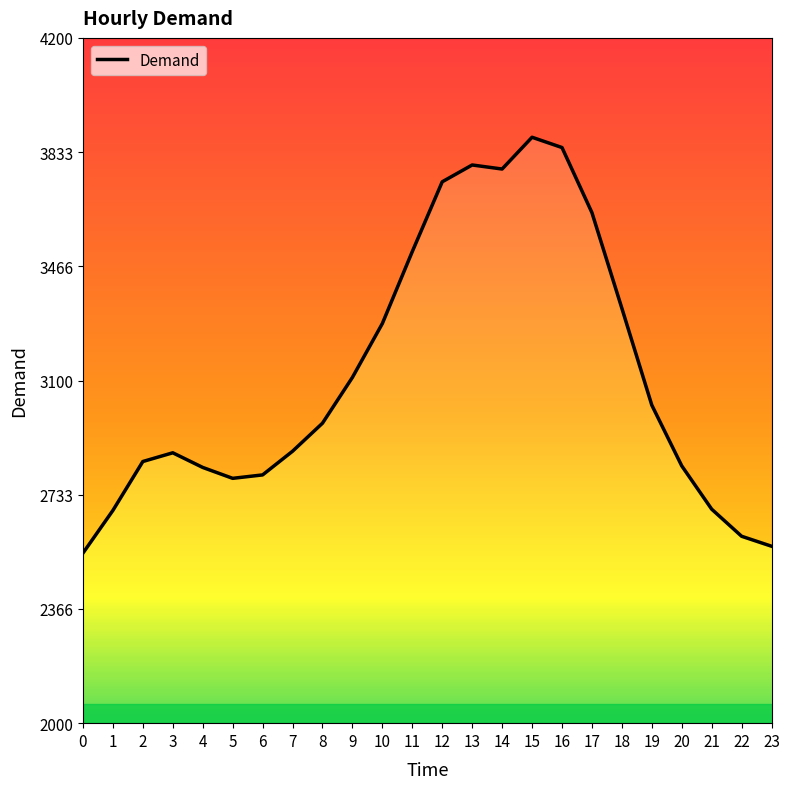

List the labels in order of value, largest first.

15, 16, 13, 14, 12, 17, 11, 18, 10, 9, 19, 8, 7, 3, 2, 20, 4, 6, 5, 21, 1, 22, 23, 0